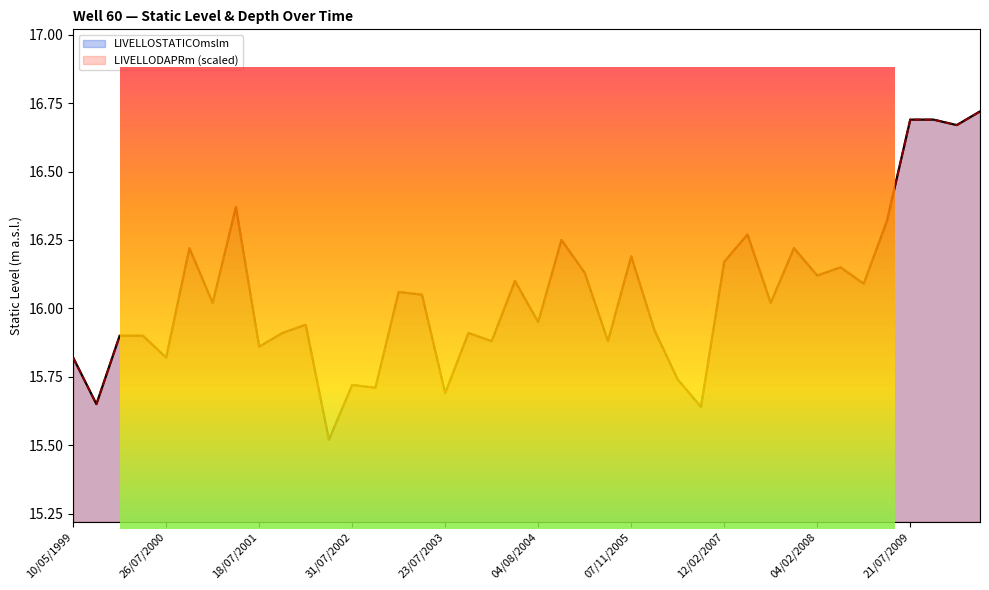

Where is the first local minimum for LIVELLODAPRm?

20/07/1999